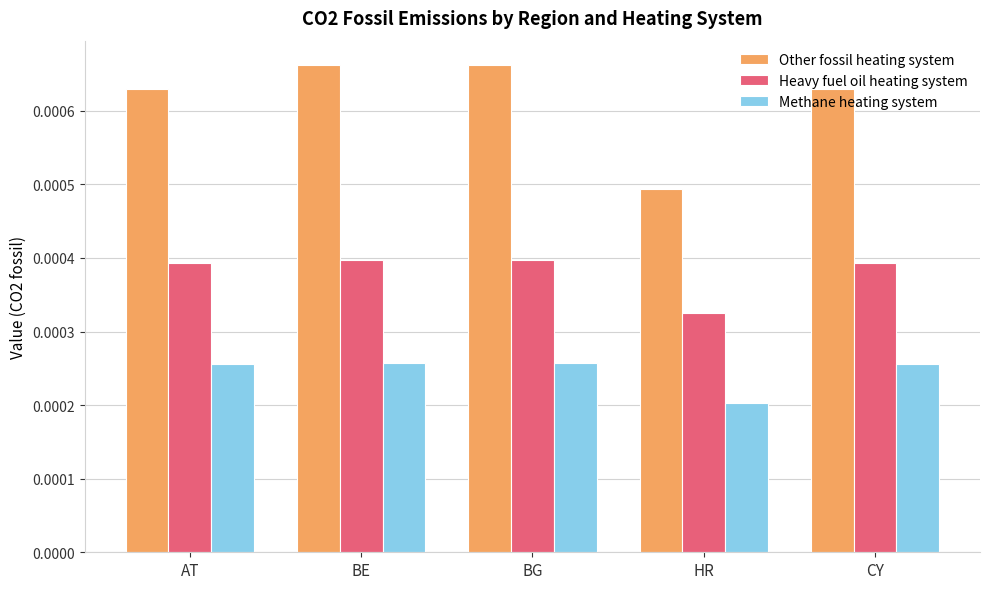

Which category has the lowest value across all series?

HR